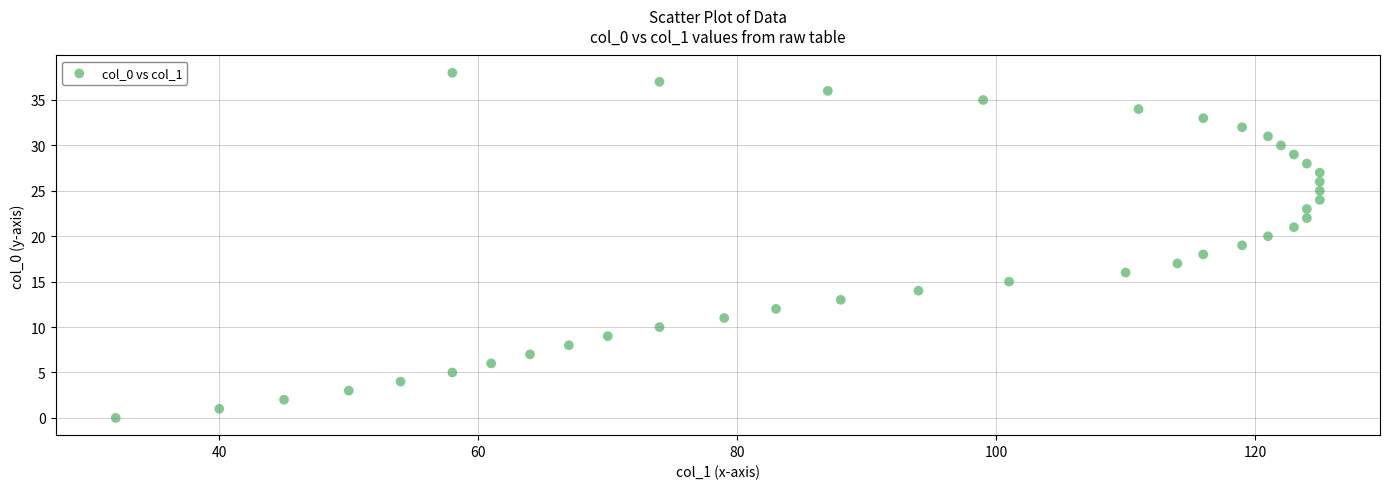

What is the range of Y values (max minus min)?

38